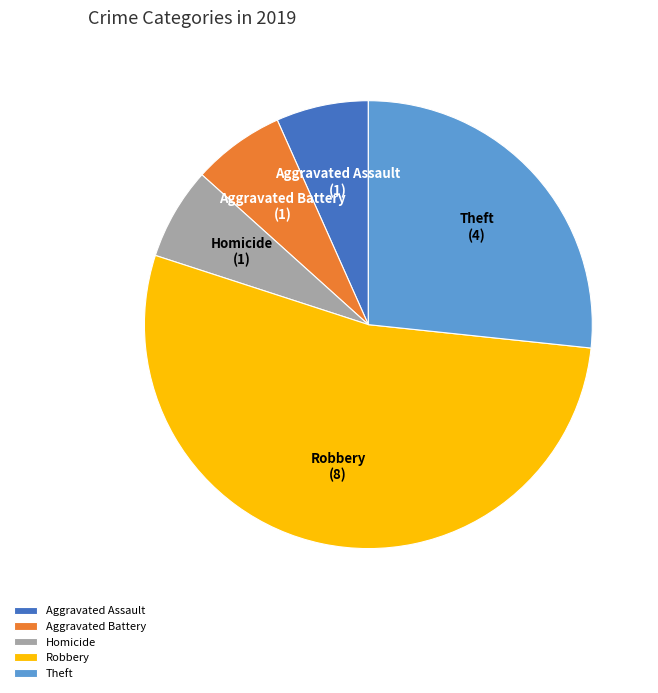

Between Homicide and Robbery, which is larger?

Robbery